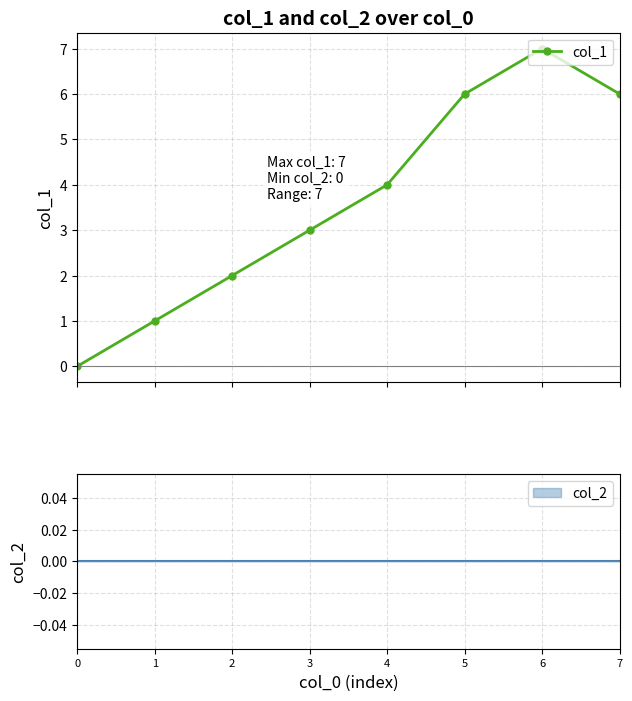

What is the sum of the values at 5 and 2?

8